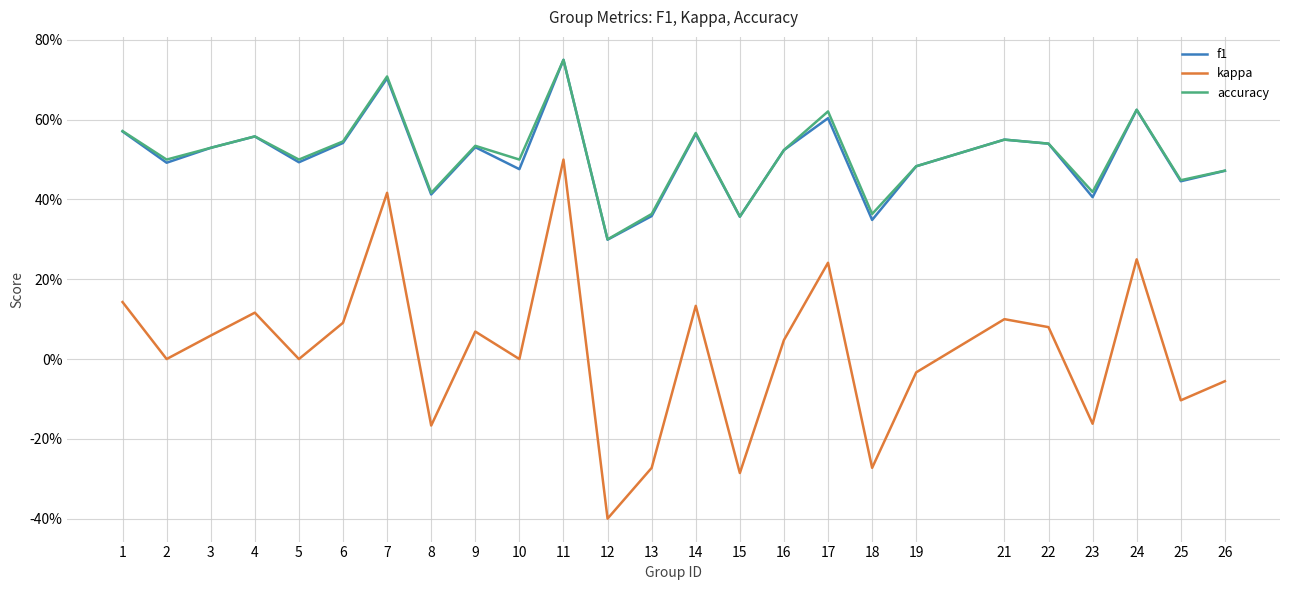

True or false: accuracy and f1 cross at least once.

False